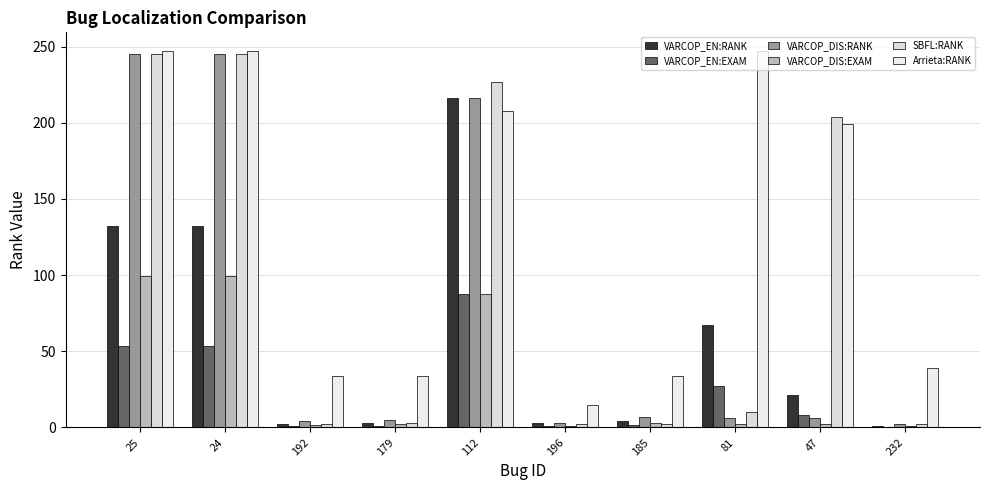

What is the difference between the second highest and second lowest values in the VARCOP_EN:RANK series?

130.0